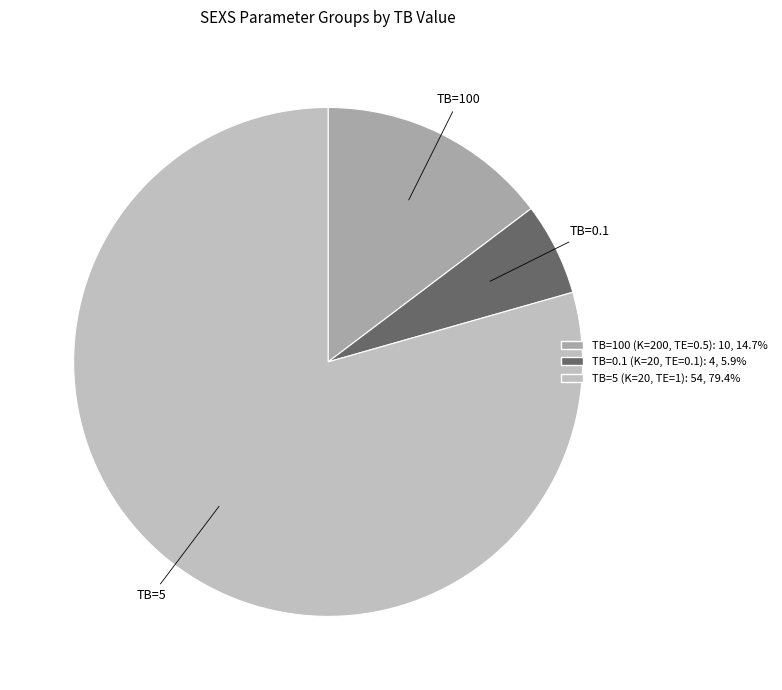

Do TB=100 (K=200, TE=0.5): 10, 14.7% and TB=0.1 (K=20, TE=0.1): 4, 5.9% together represent more than half of the pie?

No